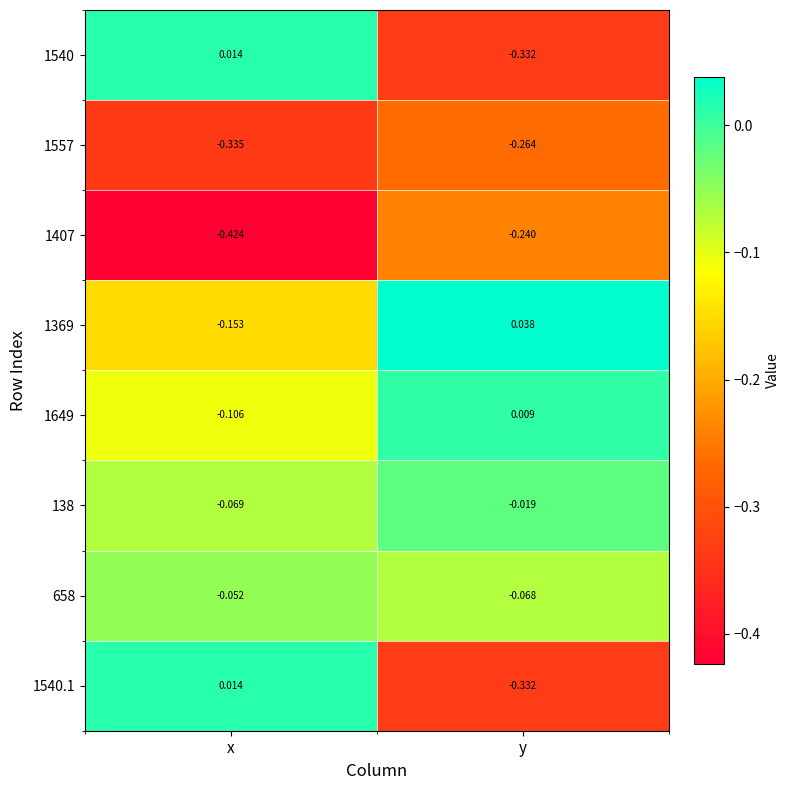

At which label is 138 closest to 0?

y